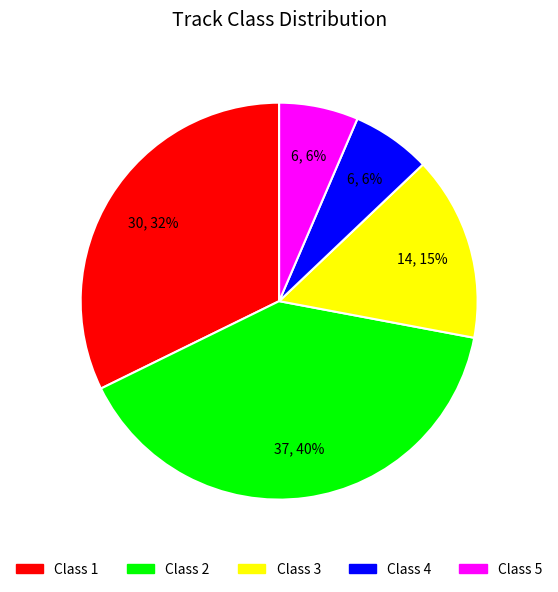

Is the sum of Class 3 and Class 1 greater than half?

No